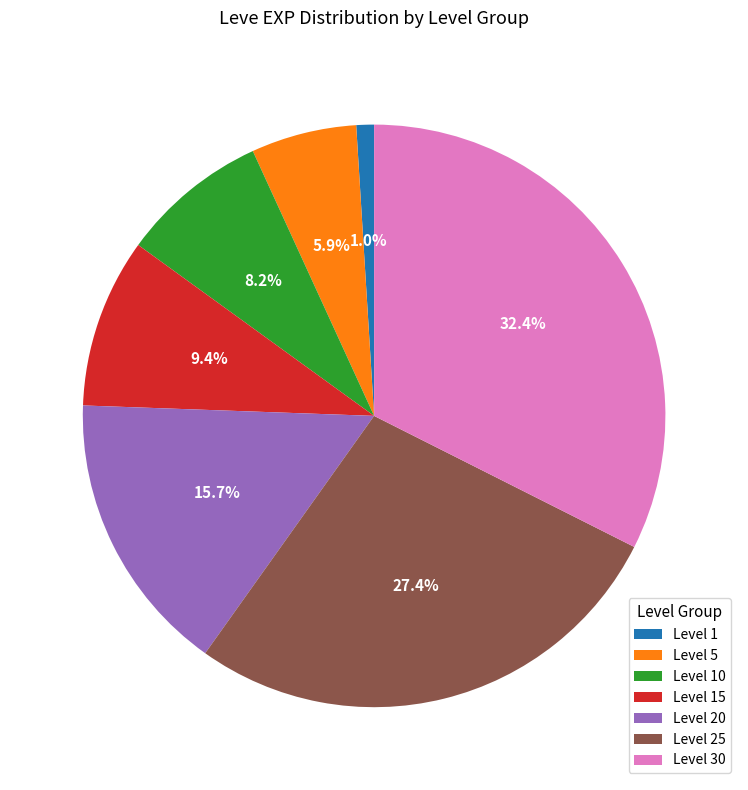

To the nearest percent, what is the average slice percentage?

14%